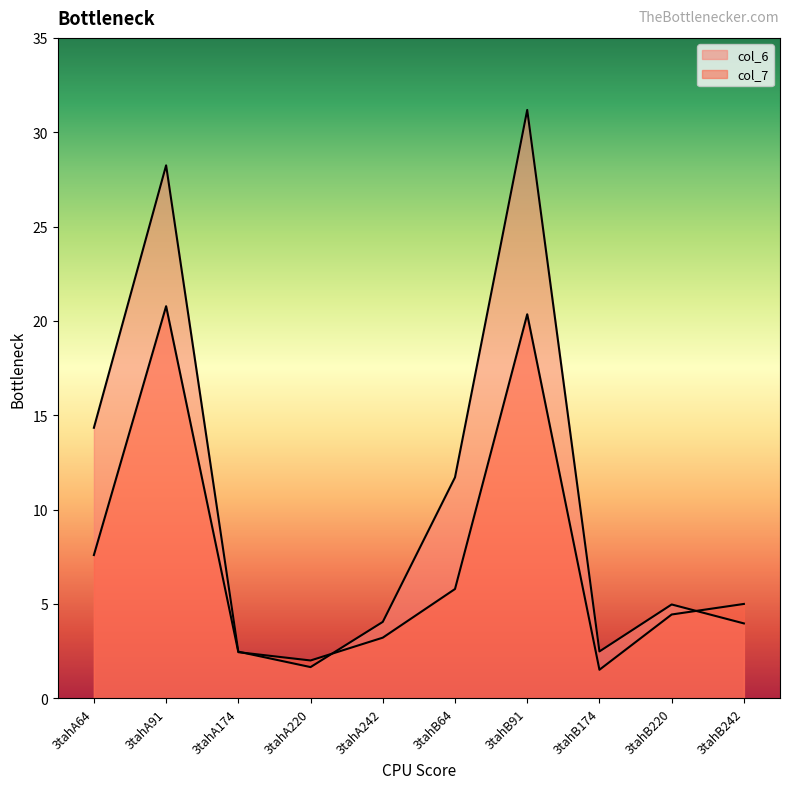

How many lines are shown in the chart?

2